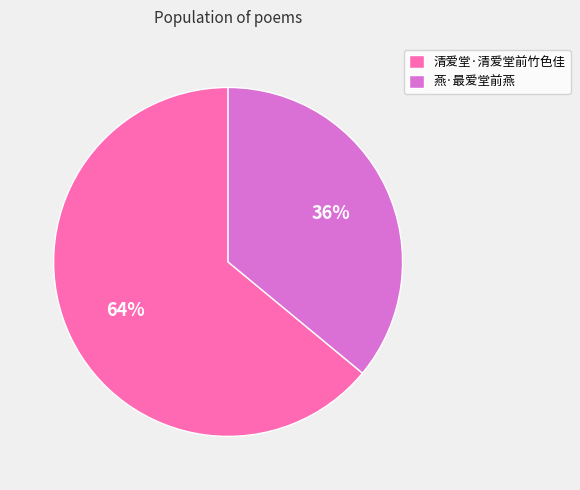

Is there a majority slice in this chart?

Yes